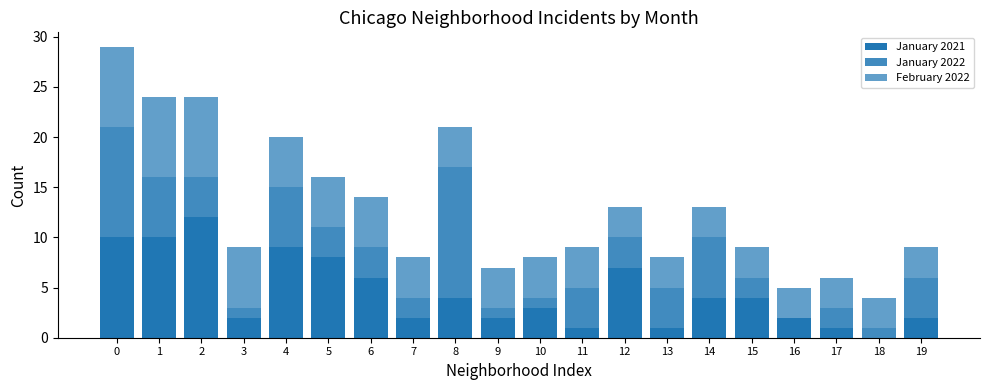

What is the approximate value of February 2022 at 12?

3